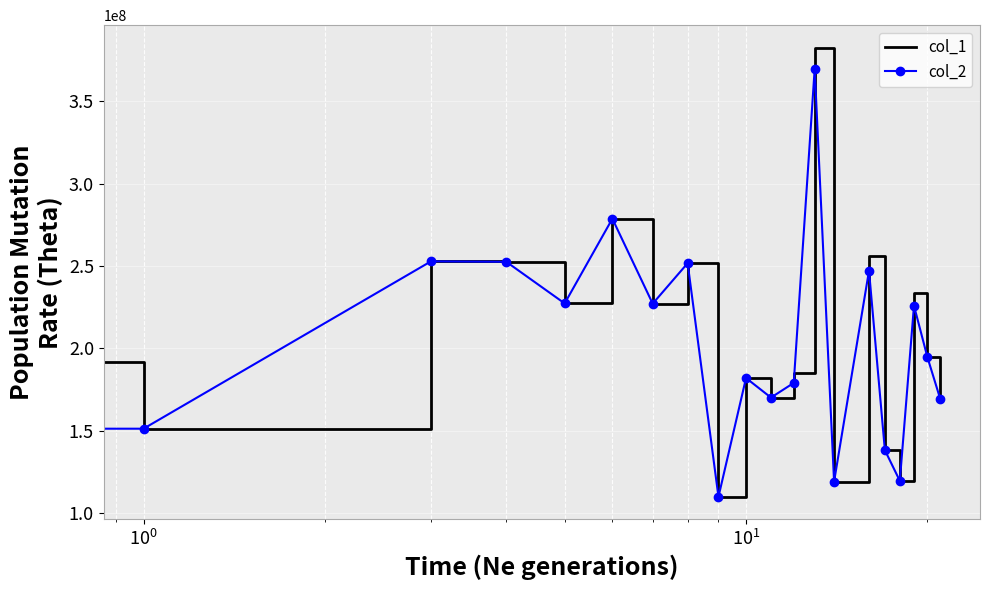

In col_2, how many points are higher than both neighbors (excluding endpoints)?

7